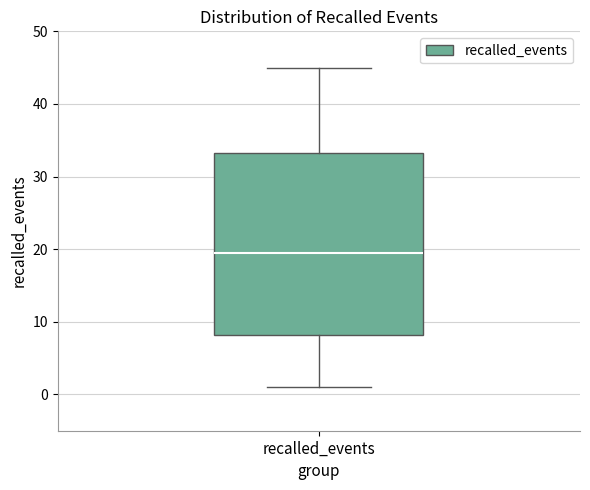

Where does the upper whisker of the box for recalled_events end on the y-axis? The values are not printed on the chart, so give them approximately, as read against the axis.

45